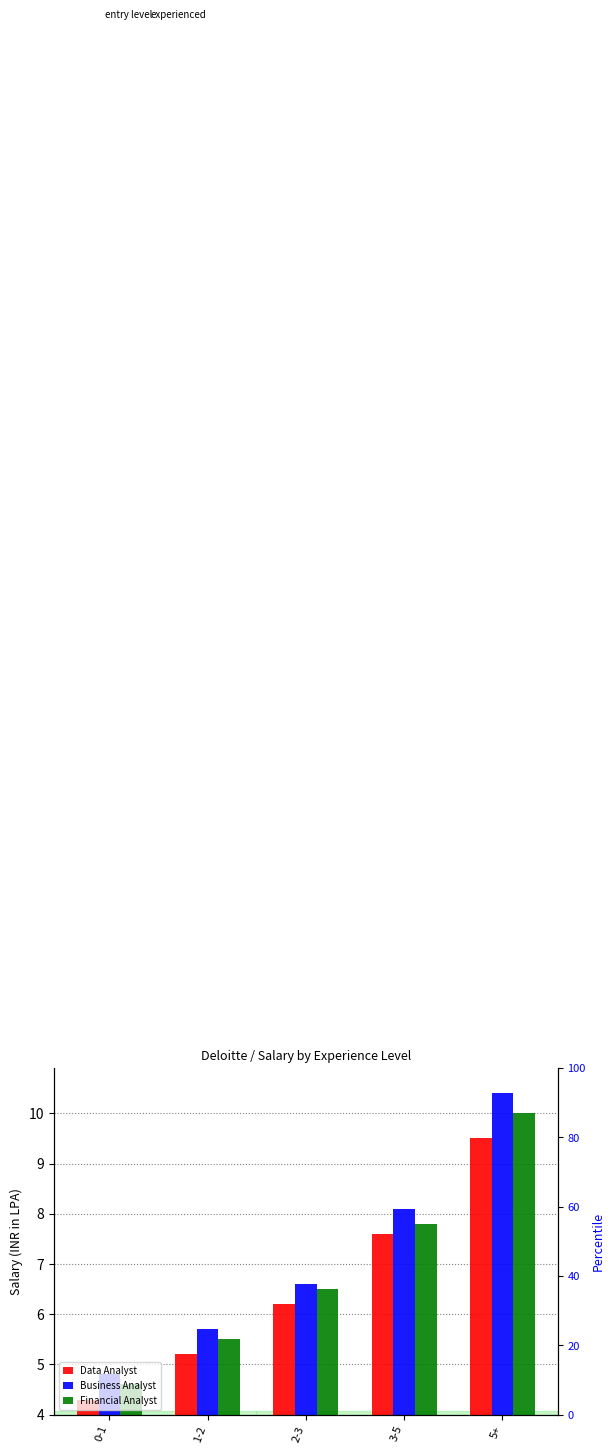

What is the difference between the highest and lowest values at 1-2?

0.5